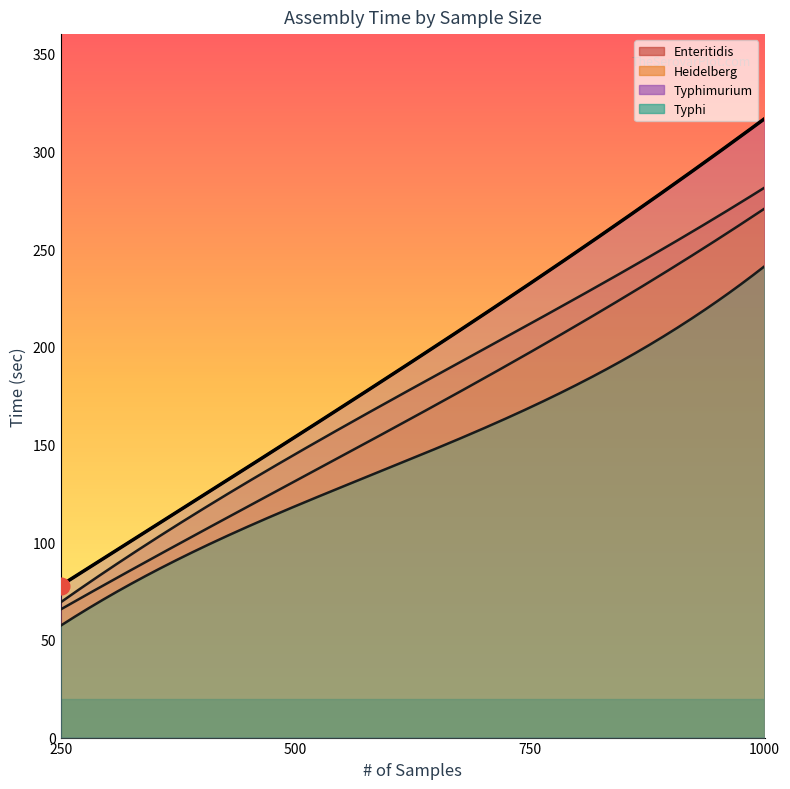

True or false: Enteritidis and Heidelberg intersect in this chart.

False